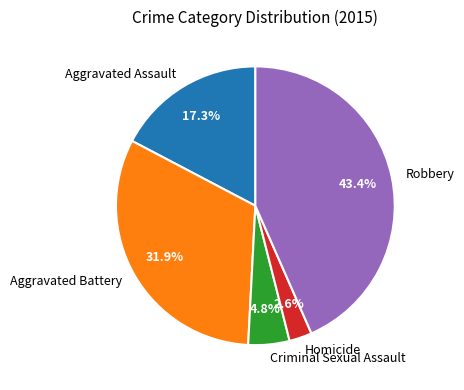

What percentage is NOT represented by Aggravated Assault?

82.7%